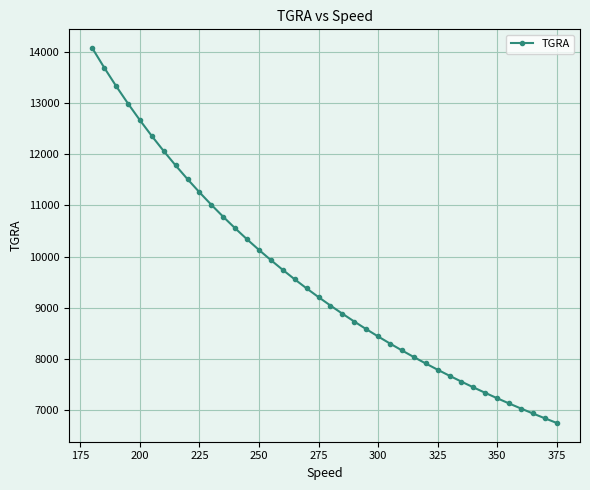

What is the value of the 36th point from the left?

7135.0